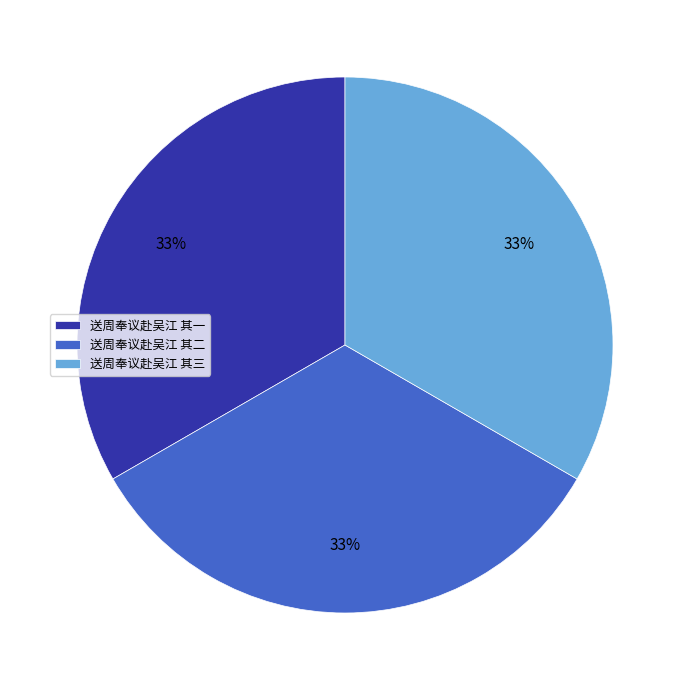

To the nearest percent, what portion does 送周奉议赴吴江 其二 represent?

33%